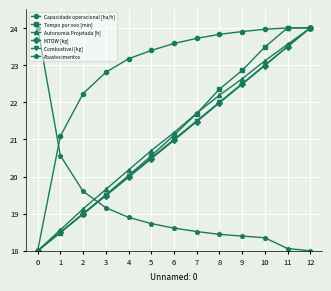

Between 4 and 7, which series saw the biggest shift?

Tempo por voo [min]